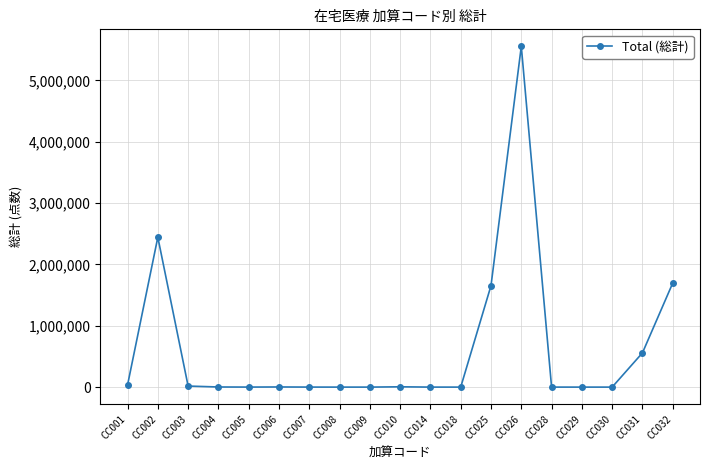

What is the maximum value shown in the chart?

5552930